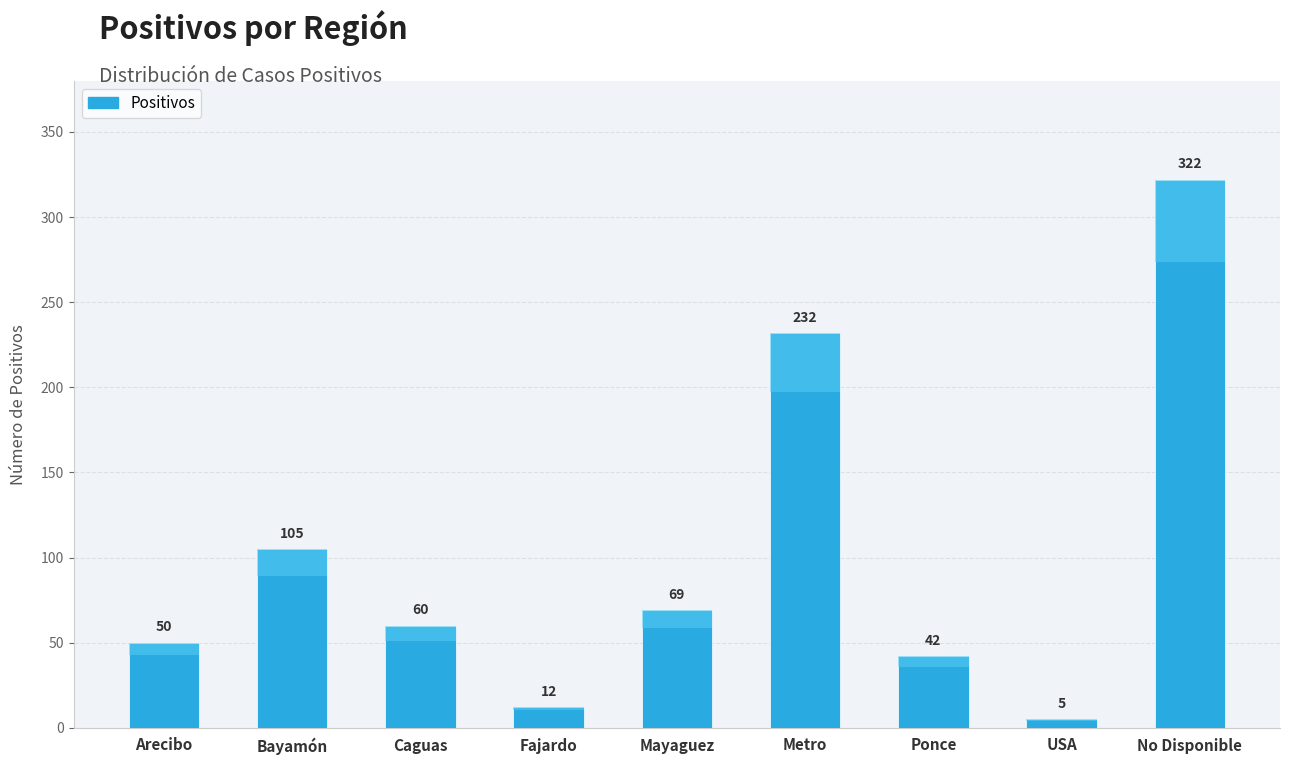

What is the label of the 3rd bar from the right?

Ponce